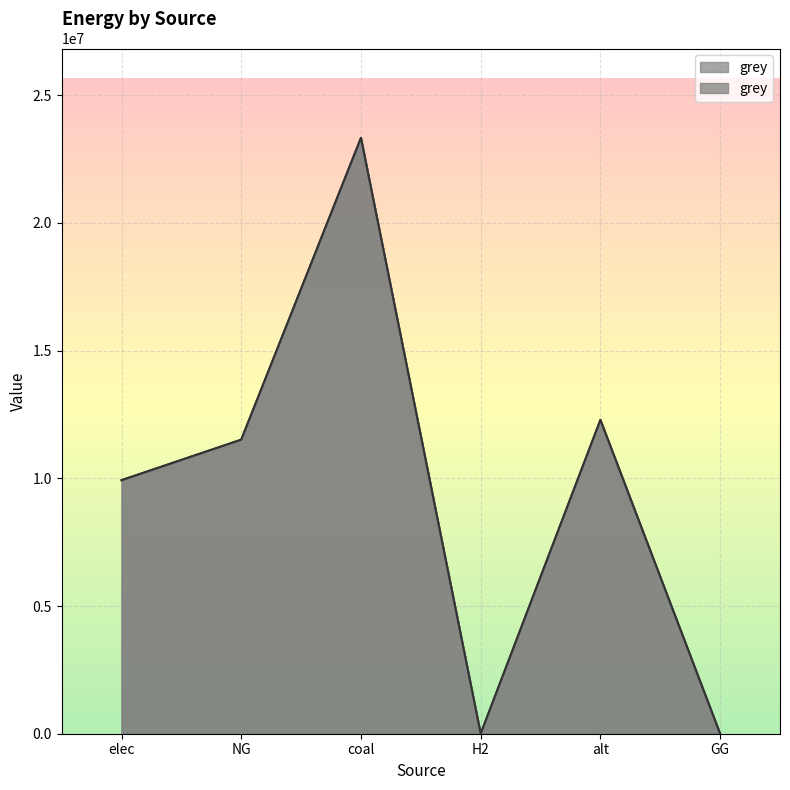

What is the sum of all values?

57064614.8